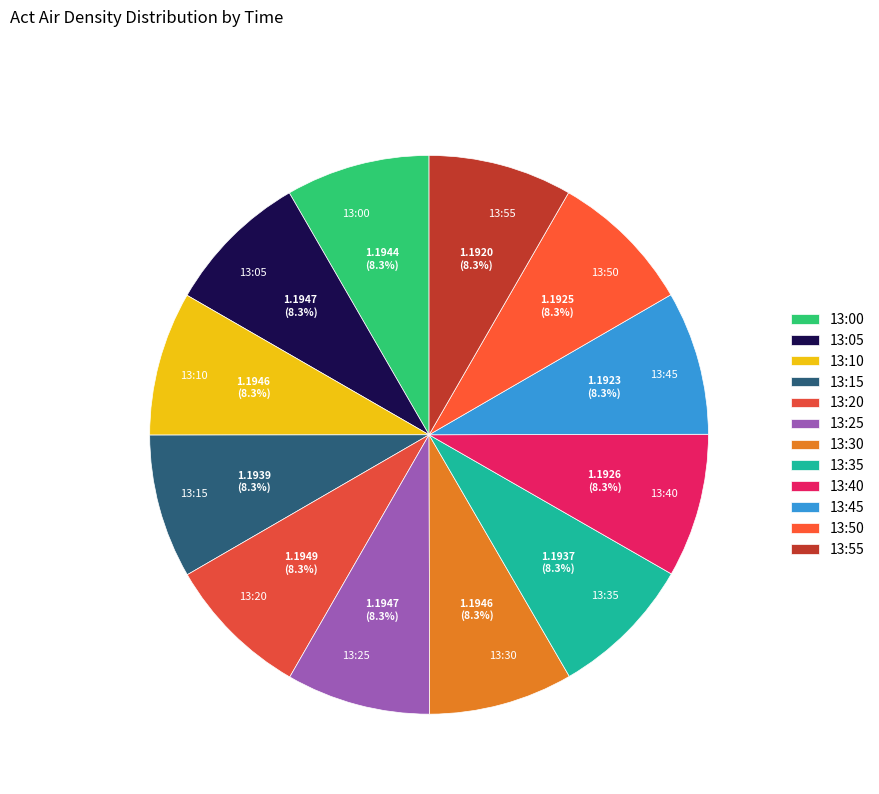

To the nearest percent, what portion does 13:10 represent?

8%